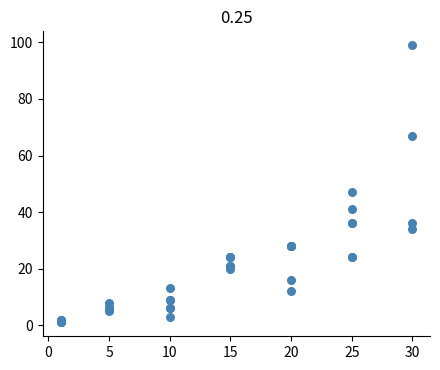

What Y value in the scatter plot is closest to 50?

47